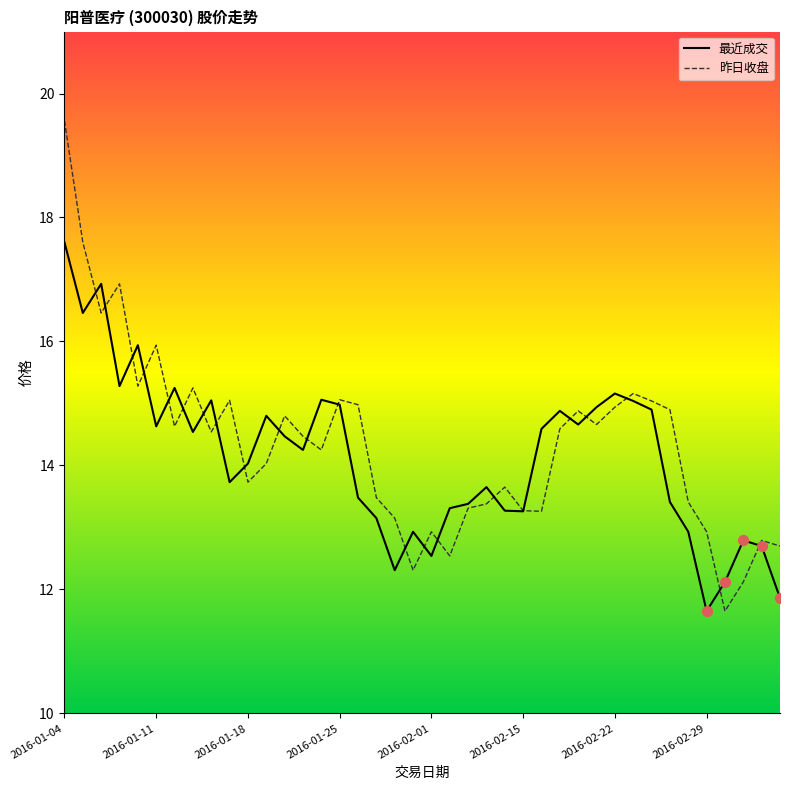

What are all the series names shown in the legend?

最近成交, 昨日收盘